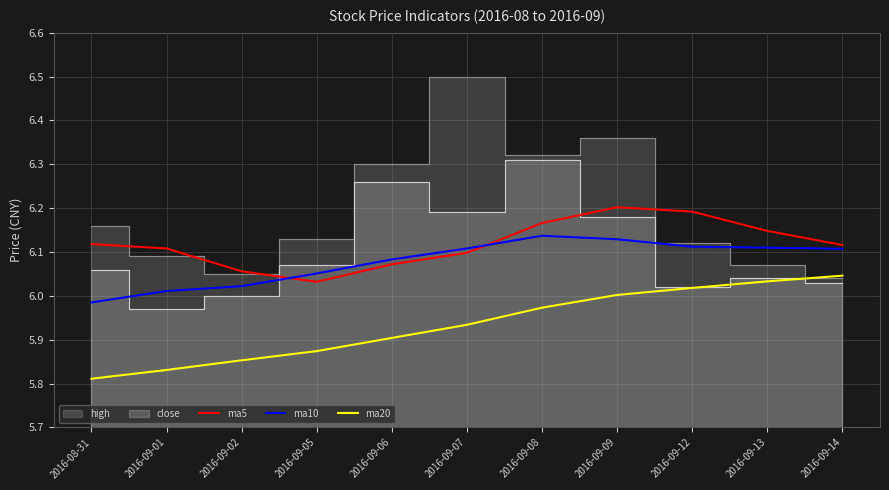

Does the chart have visible grid lines?

Yes